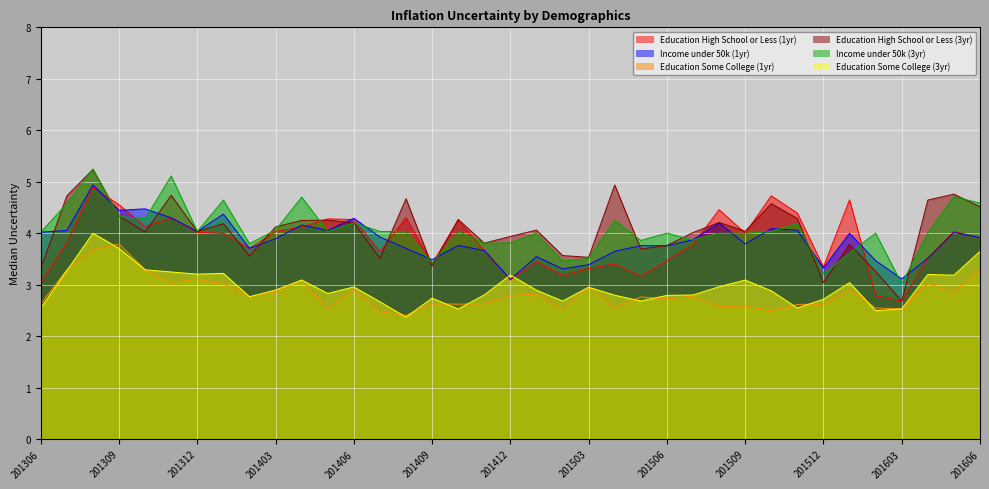

The value of Income under 50k (1yr) at 201512 is 3.3. True or false?

True